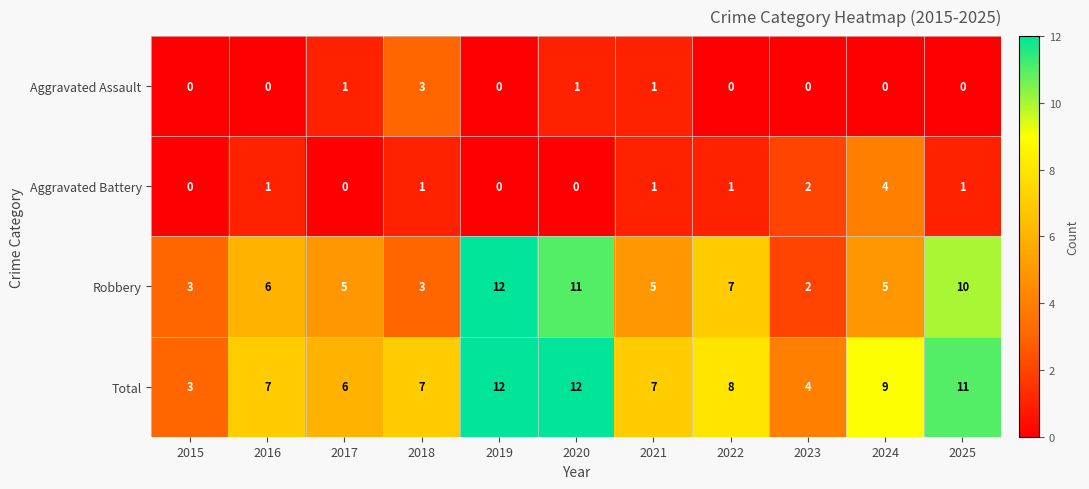

What is the difference between the maximum and minimum values in the Aggravated Battery series?

4